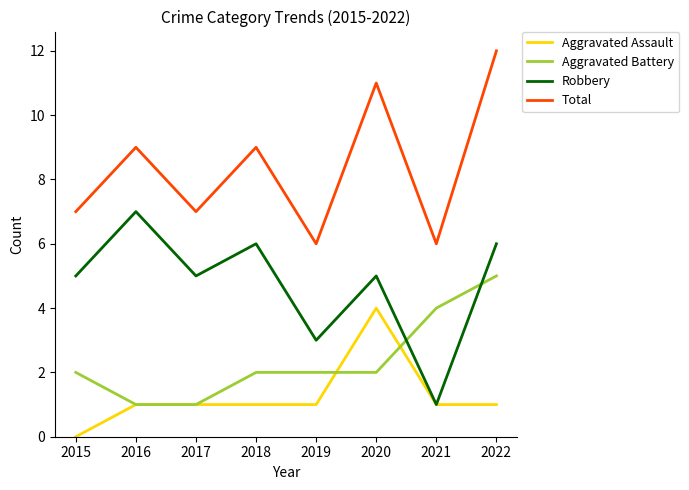

How many intersections are there between Robbery and Aggravated Battery?

2